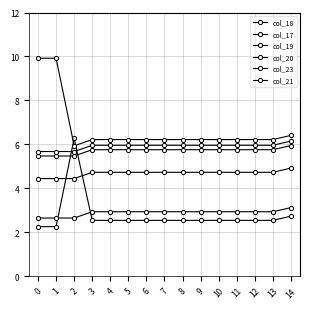

Reading right to left, list all the values displayed in this chart.

col_18: 4.9	4.7	4.7	4.7	4.7	4.7	4.7	4.7	4.7	4.7	4.7	4.7	4.4	4.4	4.4
col_17: 2.7	2.5	2.5	2.5	2.5	2.5	2.5	2.5	2.5	2.5	2.5	2.5	6.3	2.3	2.3
col_19: 6.4	6.2	6.2	6.2	6.2	6.2	6.2	6.2	6.2	6.2	6.2	6.2	5.9	9.9	9.9
col_20: 5.9	5.8	5.8	5.8	5.8	5.8	5.8	5.8	5.8	5.8	5.8	5.8	5.5	5.5	5.5
col_23: 3.1	2.9	2.9	2.9	2.9	2.9	2.9	2.9	2.9	2.9	2.9	2.9	2.7	2.7	2.7
col_21: 6.2	6.0	6.0	6.0	6.0	6.0	6.0	6.0	6.0	6.0	6.0	6.0	5.7	5.7	5.7